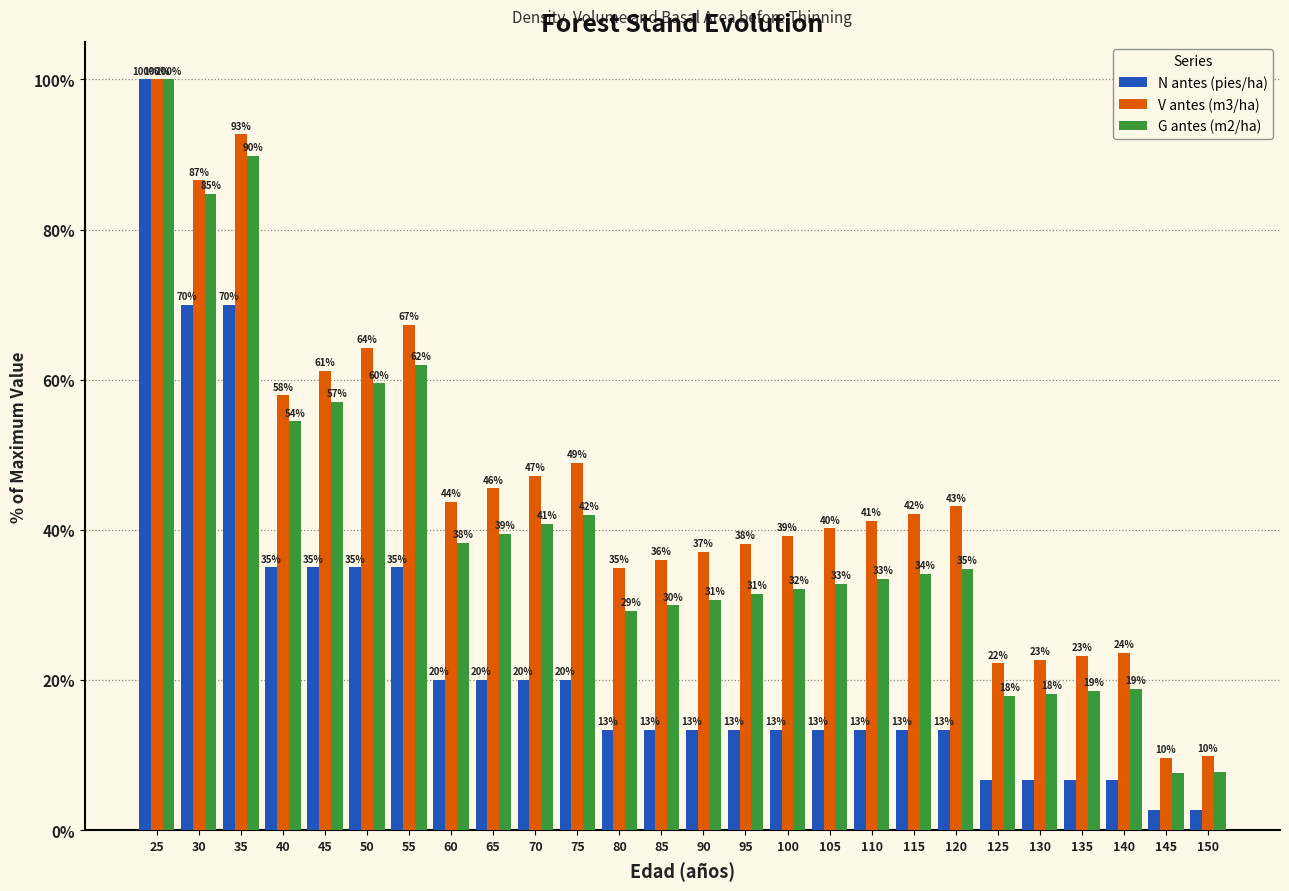

Rank the series by their average value, from lowest to highest.

N antes (pies/ha), G antes (m2/ha), V antes (m3/ha)